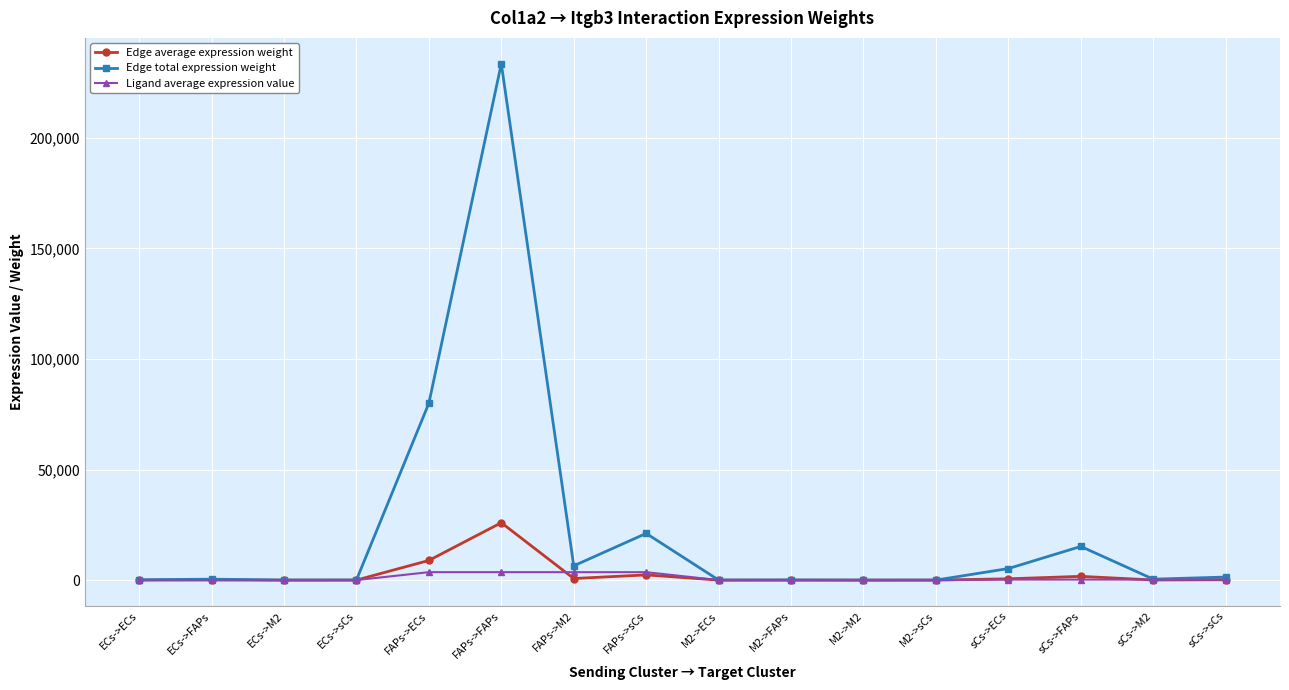

Between FAPs->ECs and M2->M2, which series saw the biggest shift?

Edge total expression weight